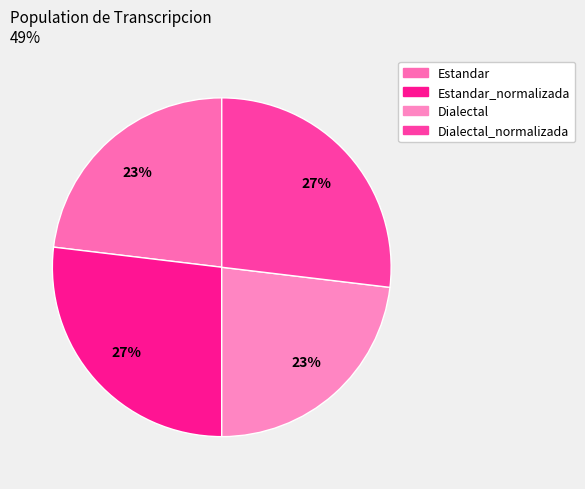

Rank the categories by value from lowest to highest.

Estandar, Dialectal, Estandar_normalizada, Dialectal_normalizada